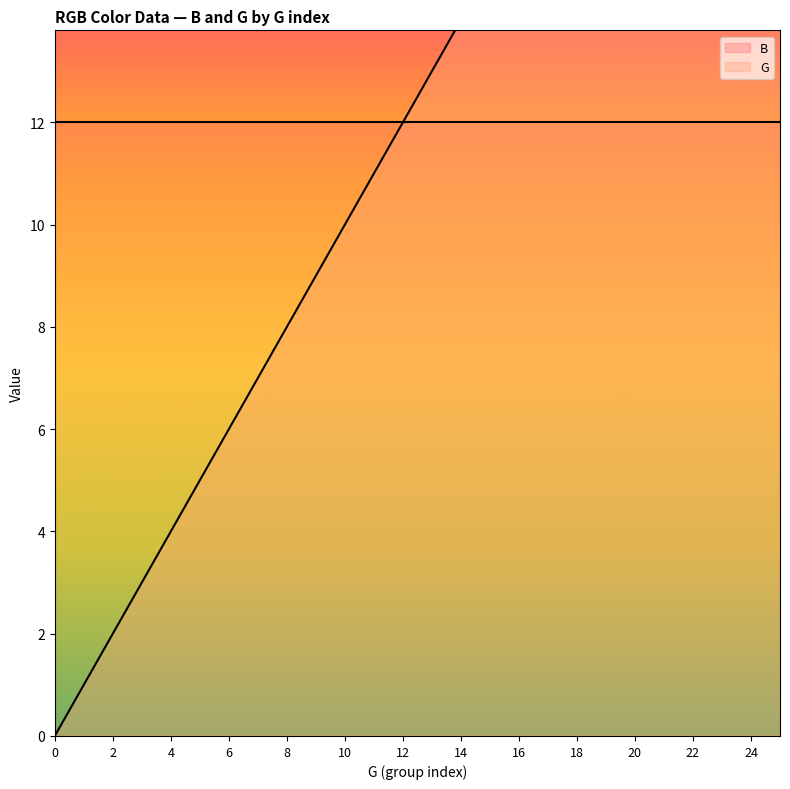

What are all the series names shown in the legend?

G, B